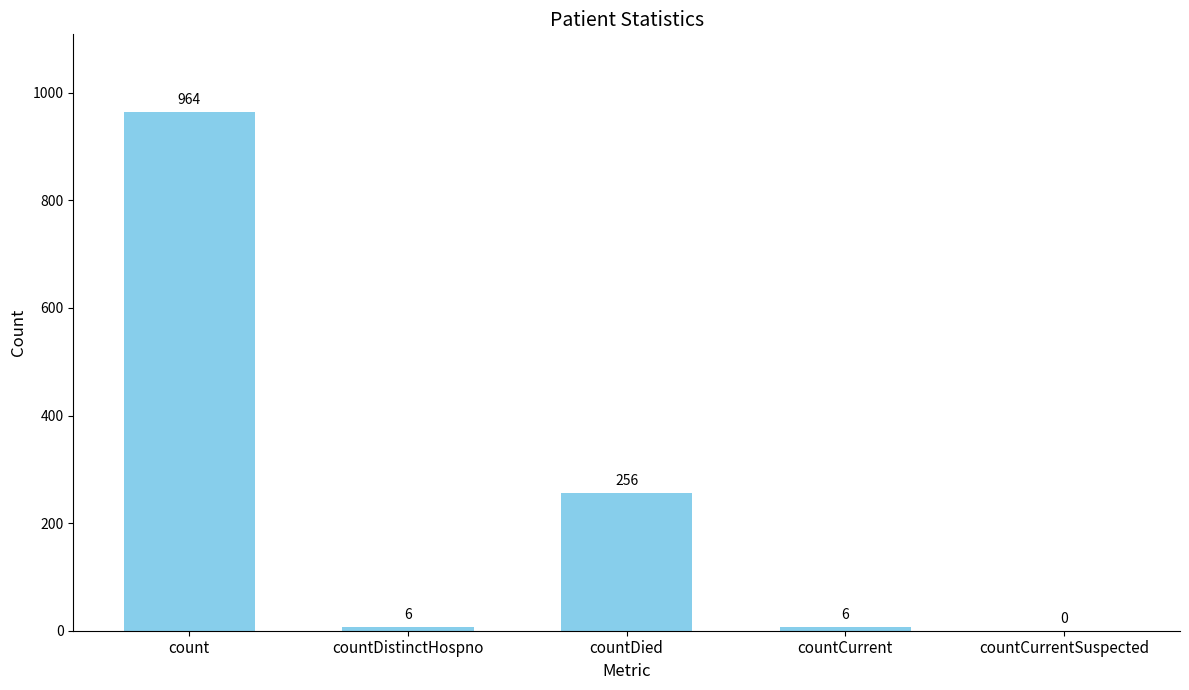

What is the sum of all values?

1232